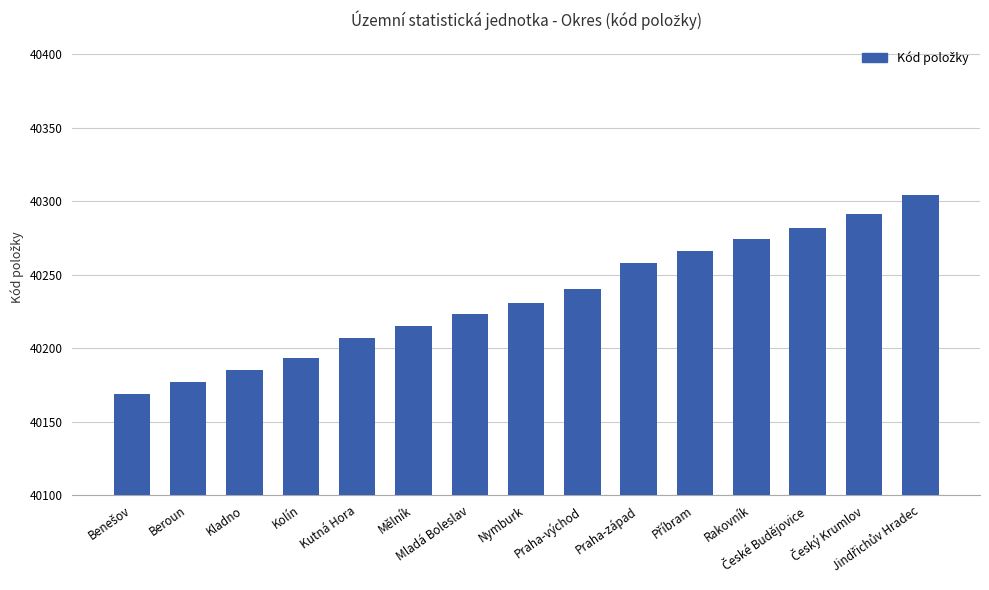

What is the smallest value displayed?

40169